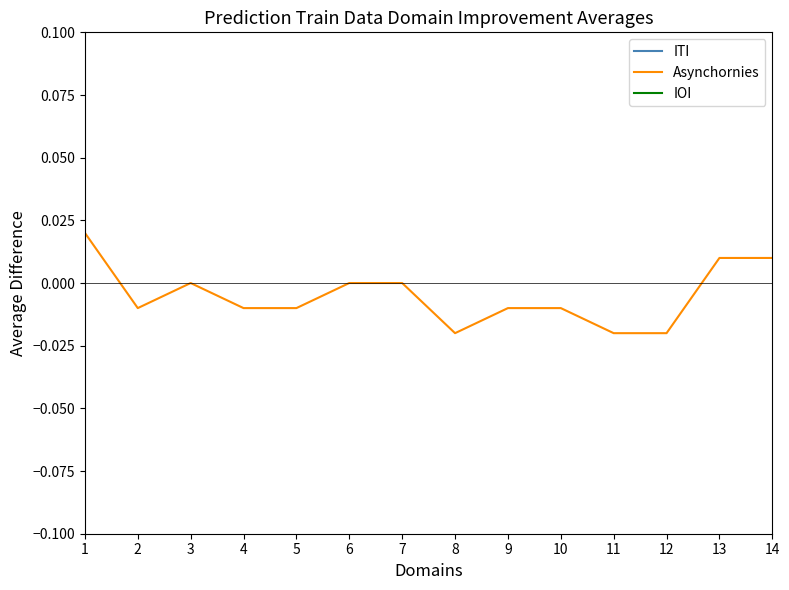

What are all the series names shown in the legend?

ITI, Asynchornies, IOI